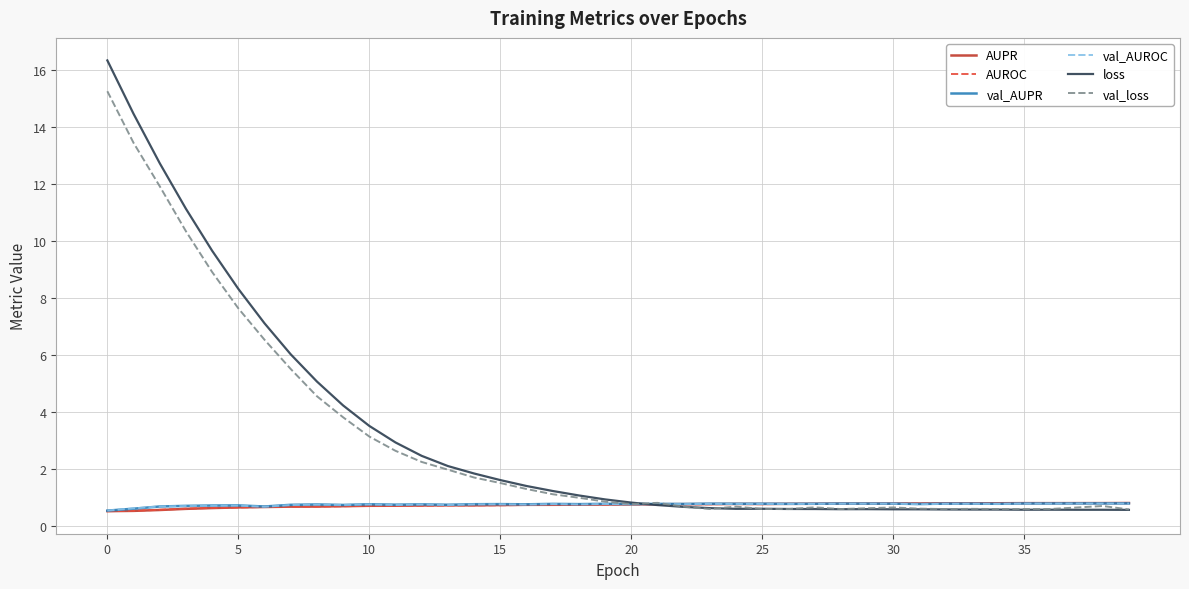

Which series has the largest range (max minus min)?

loss